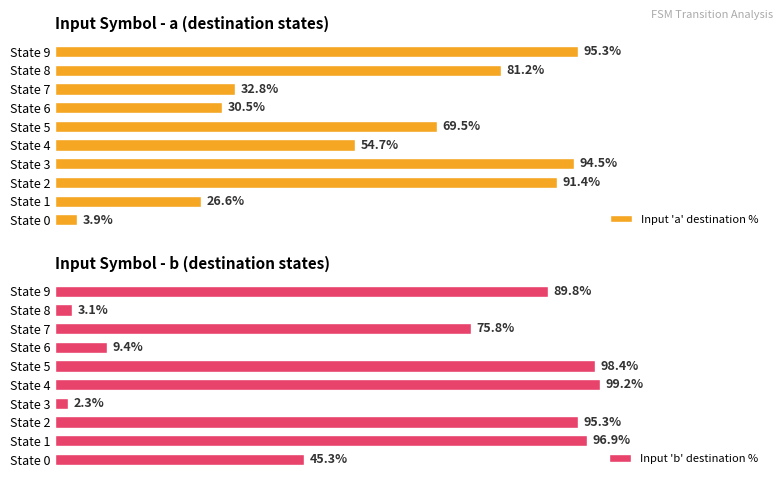

Rank the categories by Input 'b' destination % value from lowest to highest.

State 3, State 8, State 6, State 0, State 7, State 9, State 2, State 1, State 5, State 4